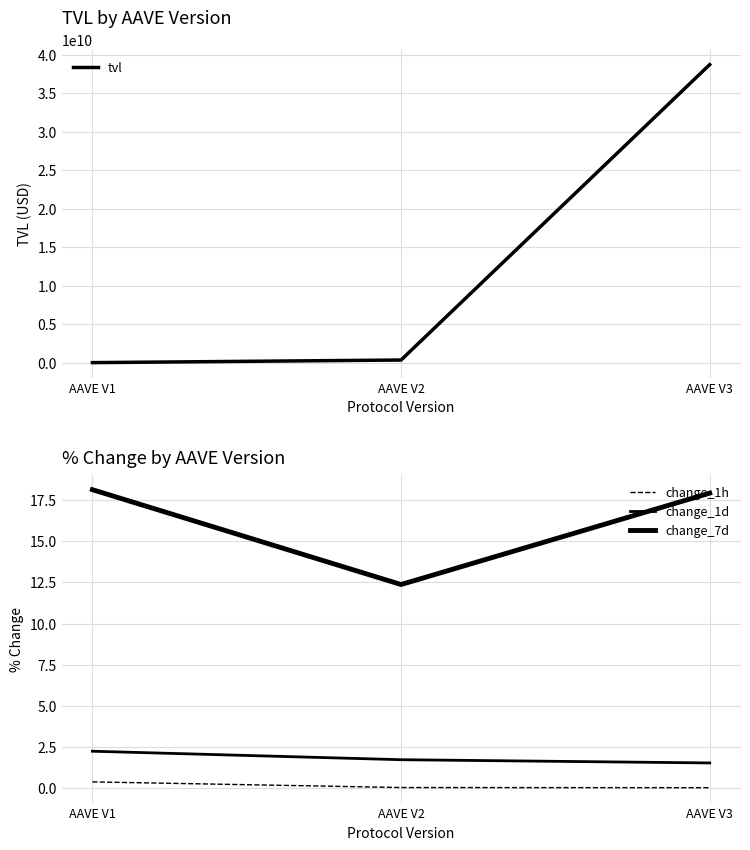

What is the total value across all series at AAVE V3?

38687644077.3